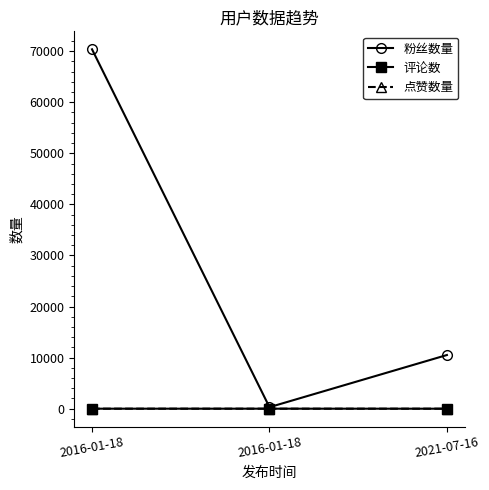

How many series are shown in this chart?

3